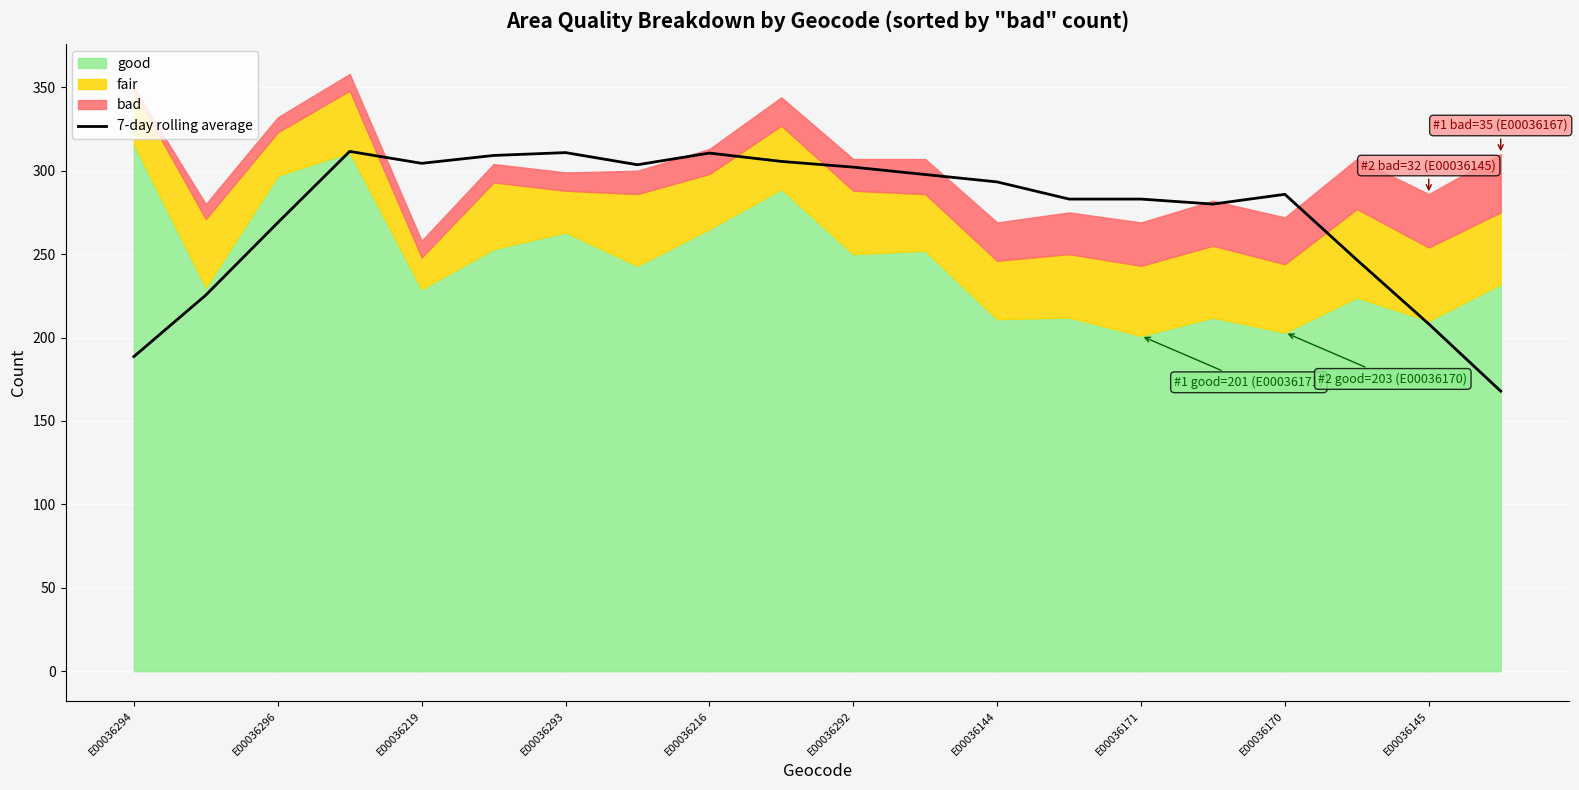

Where is the data nearest to the value 239?

17